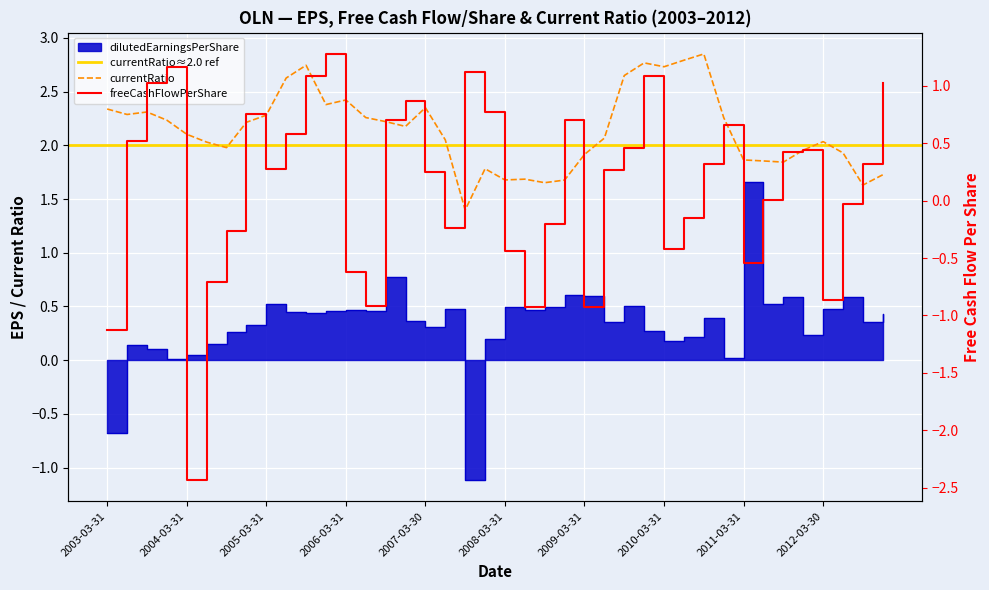

Reading left to right, what are all the values shown in this chart?

dilutedEarningsPerShare: 2003-03-31=-0.7	2003-06-30=0.1	2003-09-30=0.1	2003-12-31=0.0	2004-03-31=0.0	2004-06-30=0.1	2004-09-30=0.3	2004-12-31=0.3	2005-03-31=0.5	2005-06-30=0.4	2005-09-30=0.4	2005-12-30=0.5	2006-03-31=0.5	2006-06-30=0.5	2006-09-29=0.8	2006-12-29=0.4	2007-03-30=0.3	2007-06-29=0.5	2007-09-28=-1.1	2007-12-31=0.2	2008-03-31=0.5	2008-06-30=0.5	2008-09-30=0.5	2008-12-31=0.6	2009-03-31=0.6	2009-06-30=0.4	2009-09-30=0.5	2009-12-31=0.3	2010-03-31=0.2	2010-06-30=0.2	2010-09-30=0.4	2010-12-31=0.0	2011-03-31=1.7	2011-06-30=0.5	2011-09-30=0.6	2011-12-30=0.2	2012-03-30=0.5	2012-06-29=0.6	2012-09-28=0.4	2012-12-31=0.4
freeCashFlowPerShare: 2003-03-31=-1.1	2003-06-30=0.5	2003-09-30=1.0	2003-12-31=1.2	2004-03-31=-2.4	2004-06-30=-0.7	2004-09-30=-0.3	2004-12-31=0.8	2005-03-31=0.3	2005-06-30=0.6	2005-09-30=1.1	2005-12-30=1.3	2006-03-31=-0.6	2006-06-30=-0.9	2006-09-29=0.7	2006-12-29=0.9	2007-03-30=0.2	2007-06-29=-0.2	2007-09-28=1.1	2007-12-31=0.8	2008-03-31=-0.4	2008-06-30=-0.9	2008-09-30=-0.2	2008-12-31=0.7	2009-03-31=-0.9	2009-06-30=0.3	2009-09-30=0.5	2009-12-31=1.1	2010-03-31=-0.4	2010-06-30=-0.1	2010-09-30=0.3	2010-12-31=0.7	2011-03-31=-0.5	2011-06-30=0.0	2011-09-30=0.4	2011-12-30=0.4	2012-03-30=-0.9	2012-06-29=-0.0	2012-09-28=0.3	2012-12-31=1.0
currentRatio: 2003-03-31=2.3	2003-06-30=2.3	2003-09-30=2.3	2003-12-31=2.2	2004-03-31=2.1	2004-06-30=2.0	2004-09-30=2.0	2004-12-31=2.2	2005-03-31=2.3	2005-06-30=2.6	2005-09-30=2.7	2005-12-30=2.4	2006-03-31=2.4	2006-06-30=2.3	2006-09-29=2.2	2006-12-29=2.2	2007-03-30=2.4	2007-06-29=2.1	2007-09-28=1.4	2007-12-31=1.8	2008-03-31=1.7	2008-06-30=1.7	2008-09-30=1.7	2008-12-31=1.7	2009-03-31=1.9	2009-06-30=2.1	2009-09-30=2.6	2009-12-31=2.8	2010-03-31=2.7	2010-06-30=2.8	2010-09-30=2.9	2010-12-31=2.3	2011-03-31=1.9	2011-06-30=1.9	2011-09-30=1.8	2011-12-30=2.0	2012-03-30=2.0	2012-06-29=1.9	2012-09-28=1.6	2012-12-31=1.7